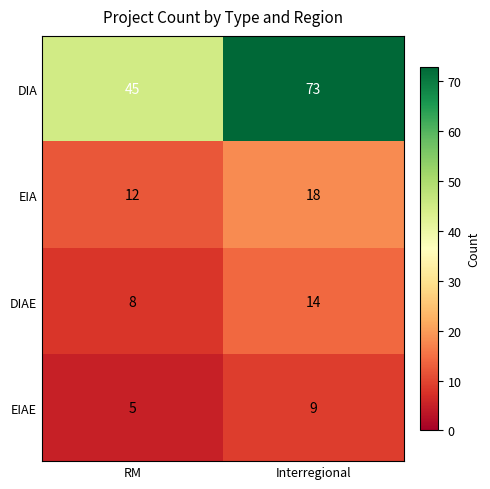

What is the sum of all EIA values?

30